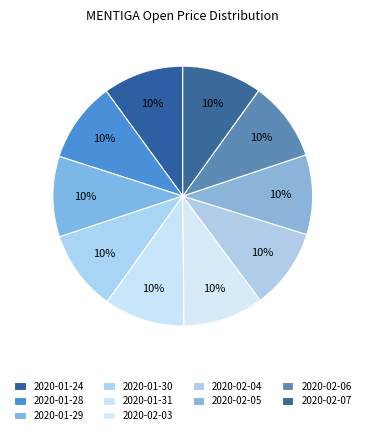

Which category has the smallest portion of the pie?

2020-02-05